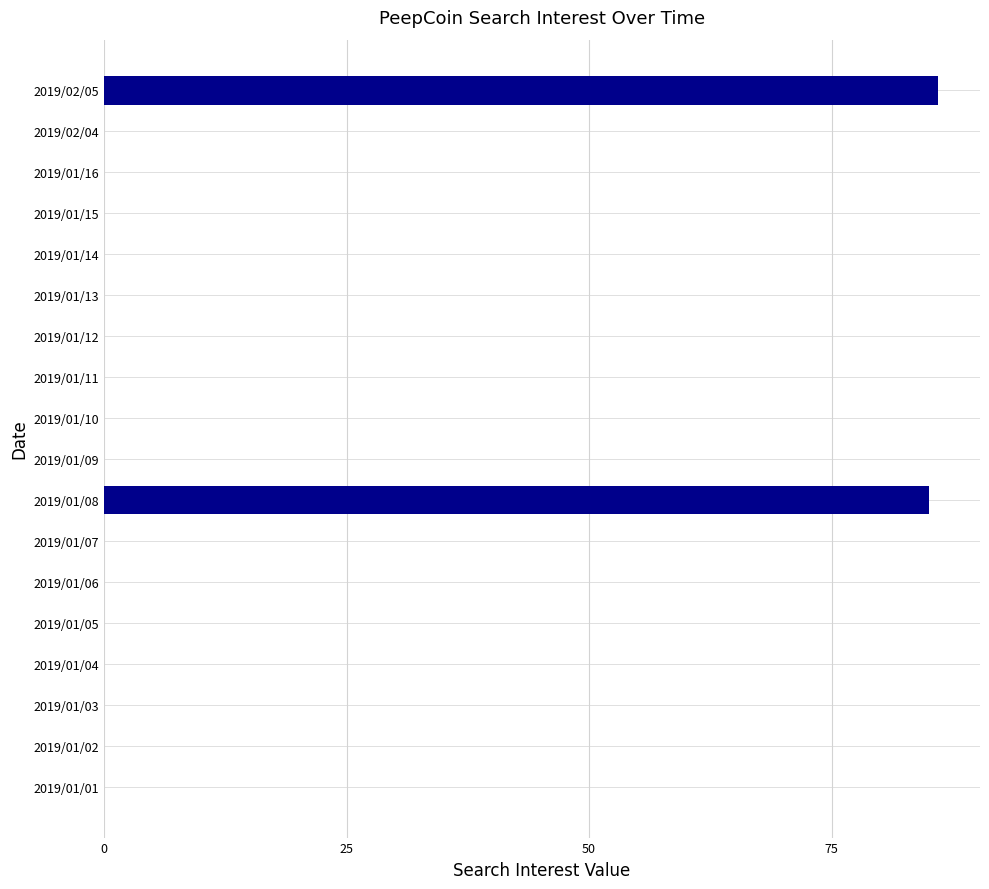

Are the bars grouped side by side (vs. stacked)?

No